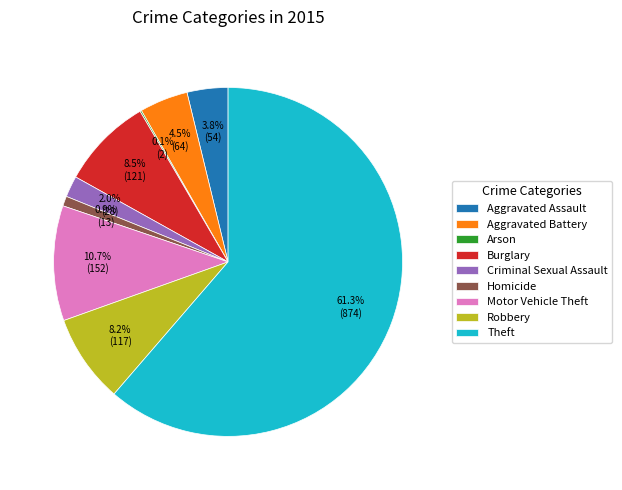

Which slice is the largest?

Theft